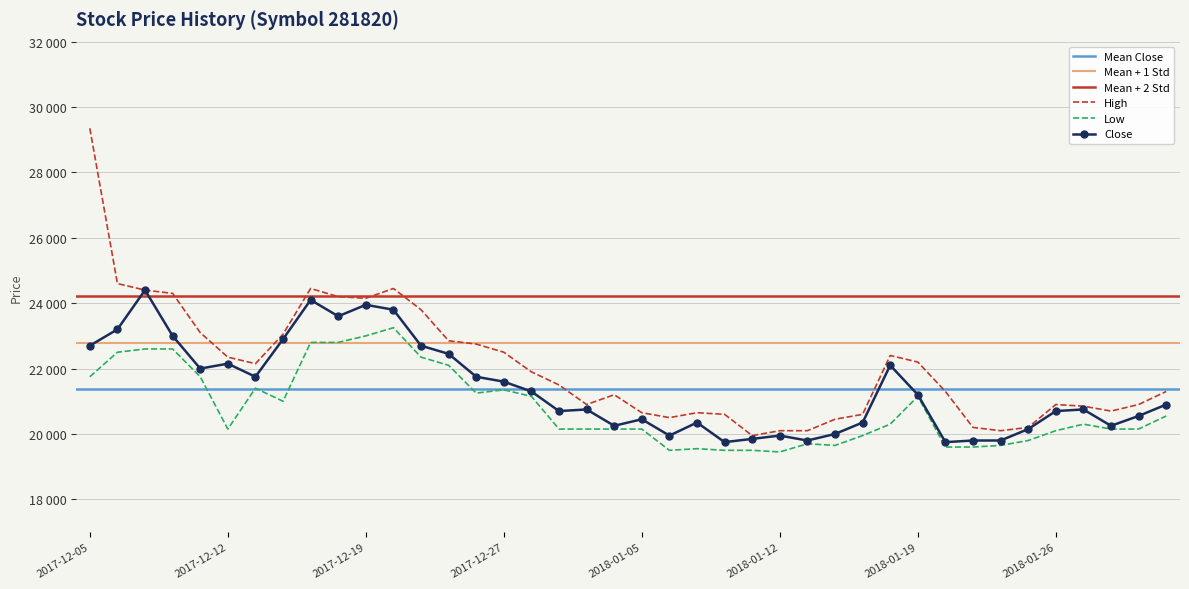

How many values in the High series are below 21500?

20